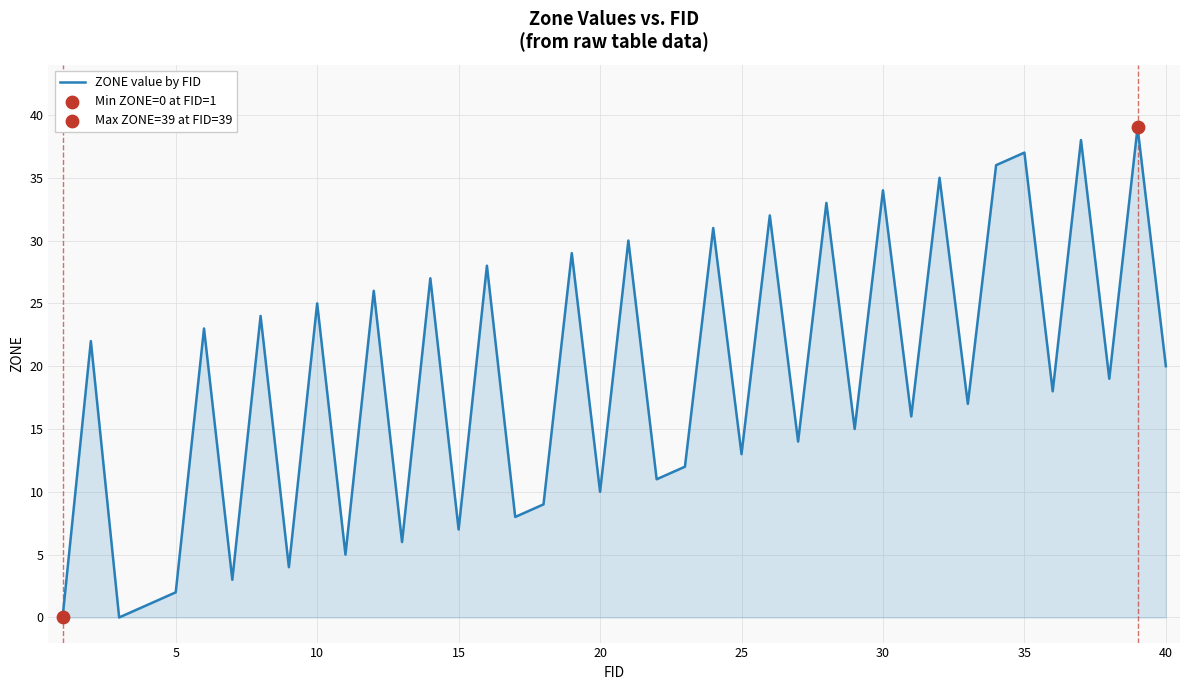

What is the greatest value displayed?

39